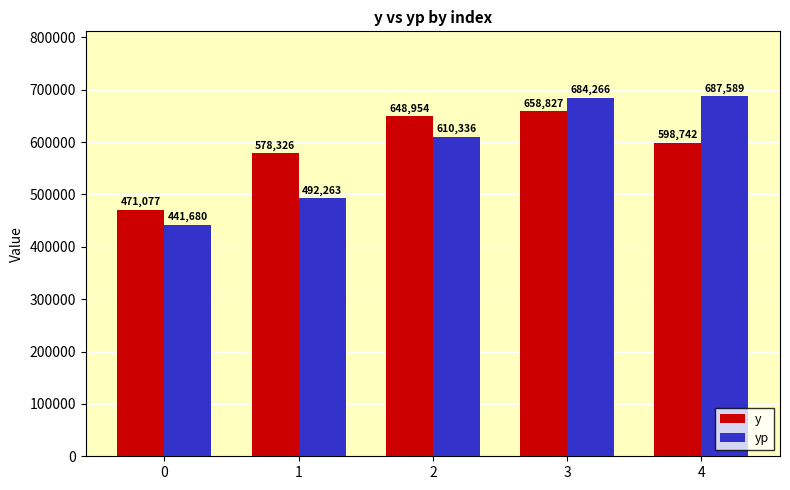

What is the difference between the highest and lowest values at 1?

86063.4